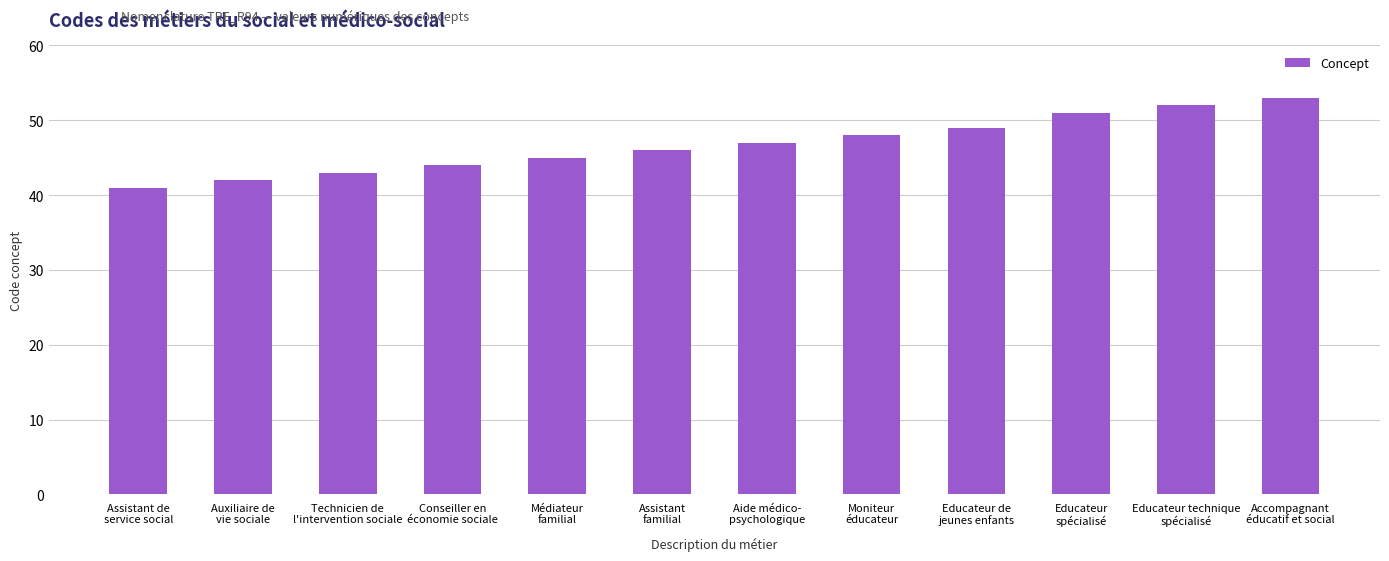

Is it true that the value at Educateur de
jeunes enfants is 49?

True